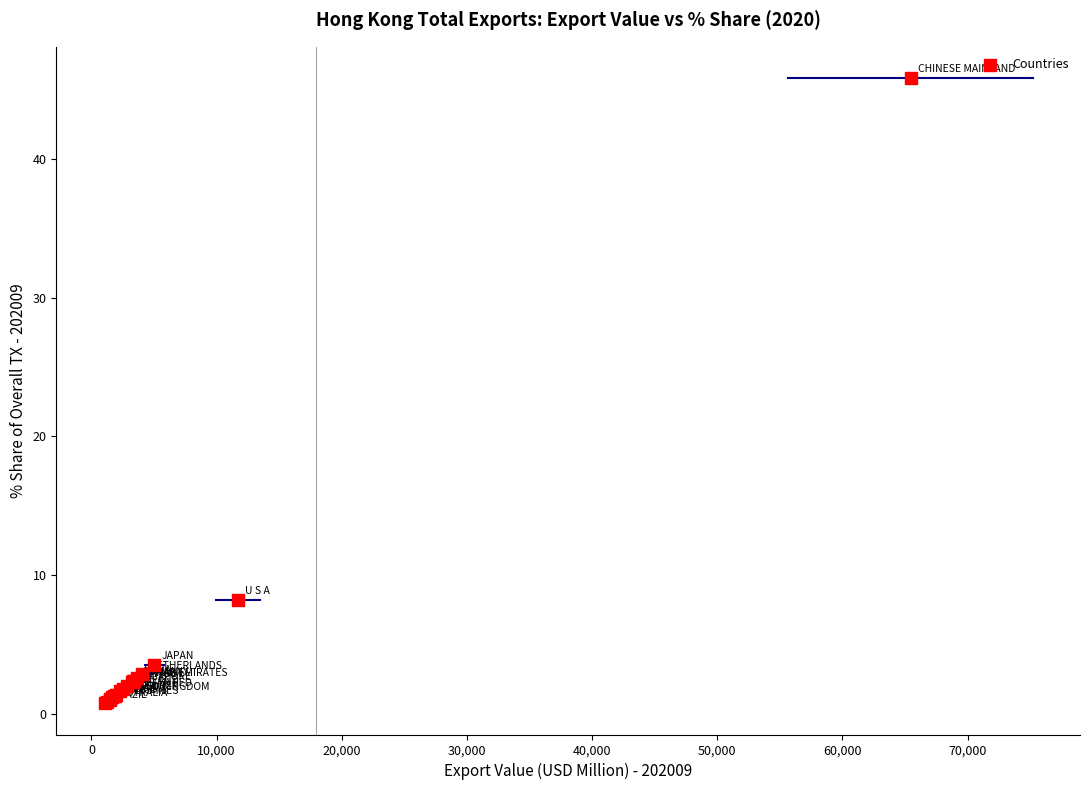

What Y value in the scatter plot is closest to 23?

8.2